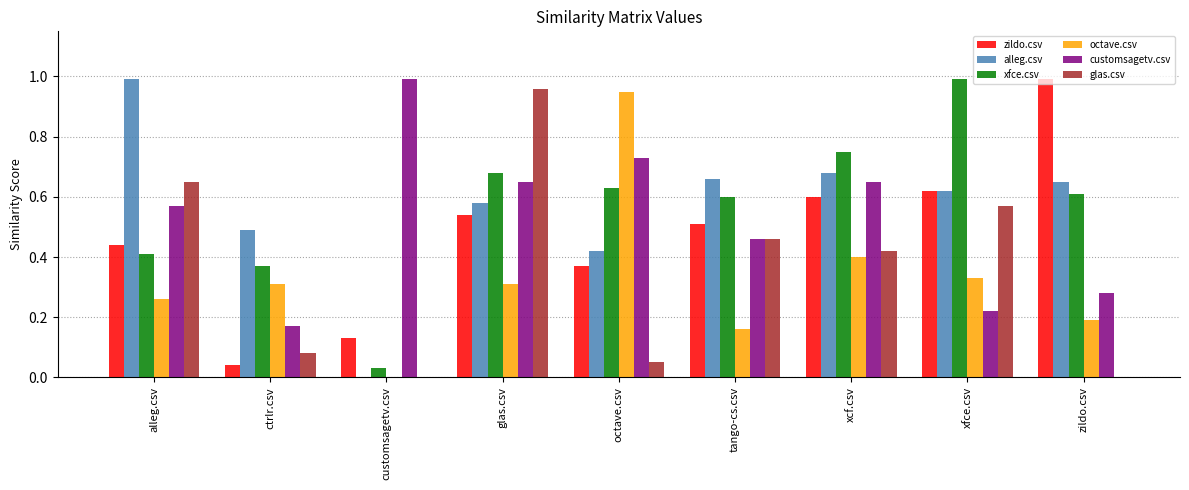

Does the chart contain stacked bars?

No